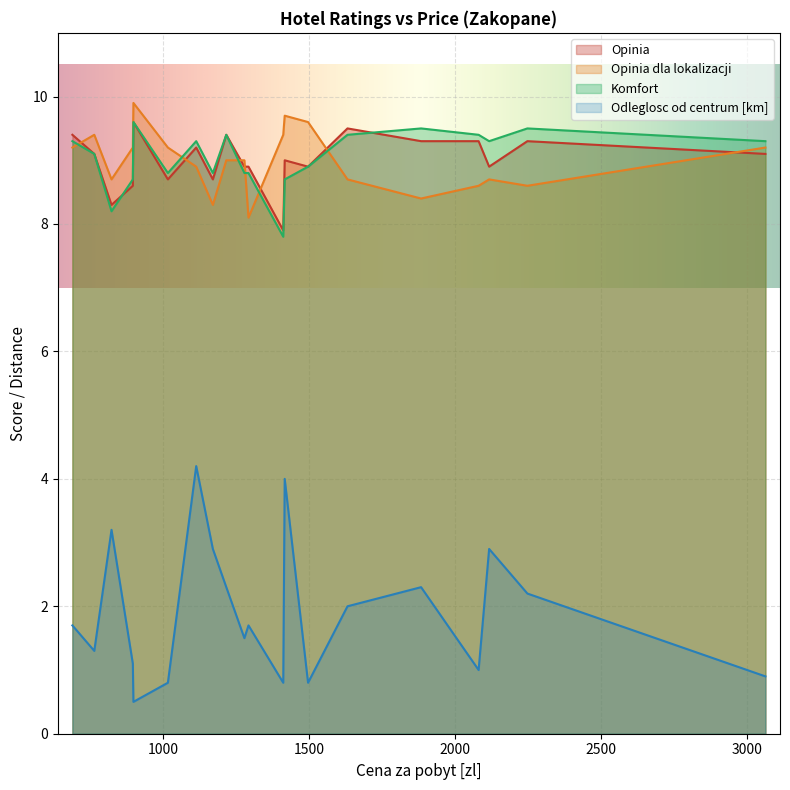

At which category is the sum across all series the highest?

1113